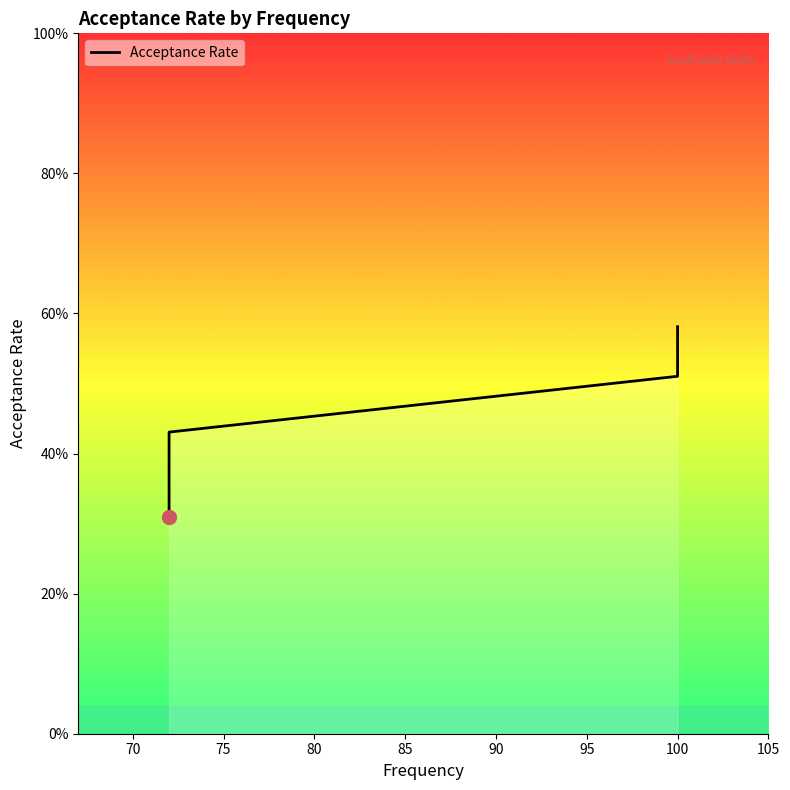

Which has a higher value, 100 or 100?

100